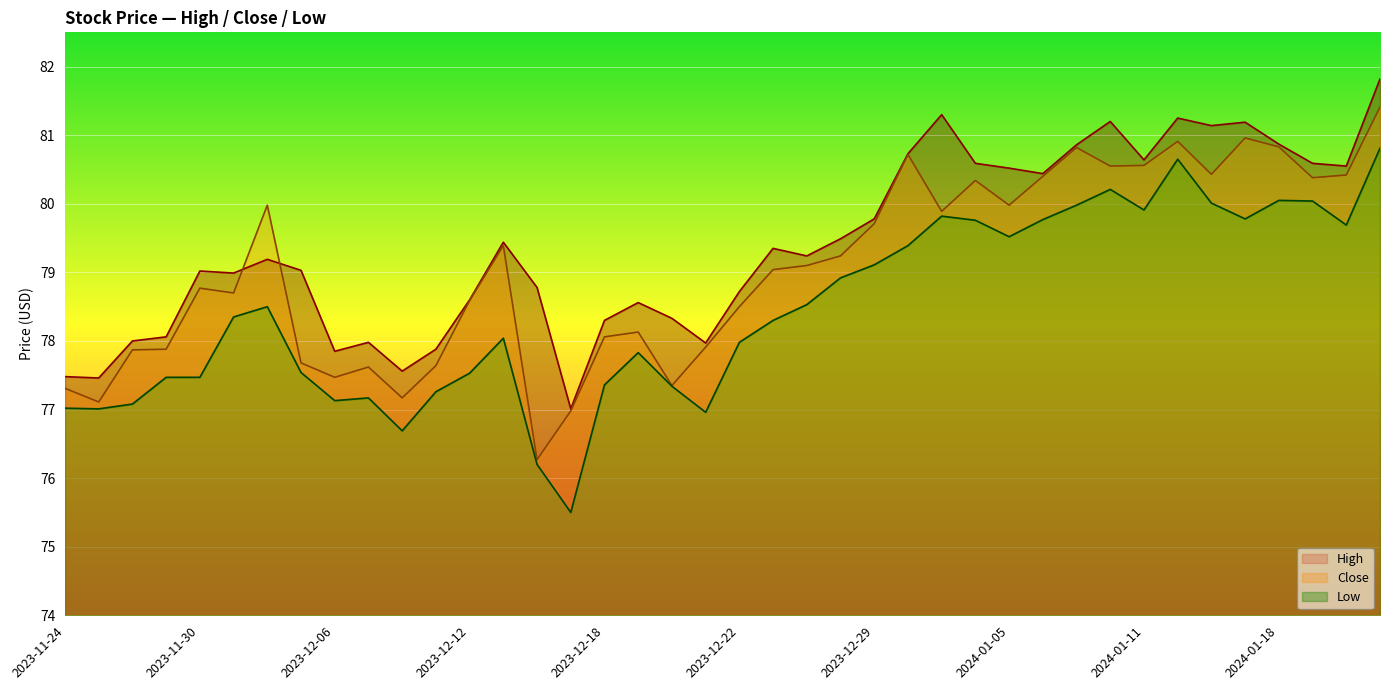

Which series has the largest total across all categories?

High